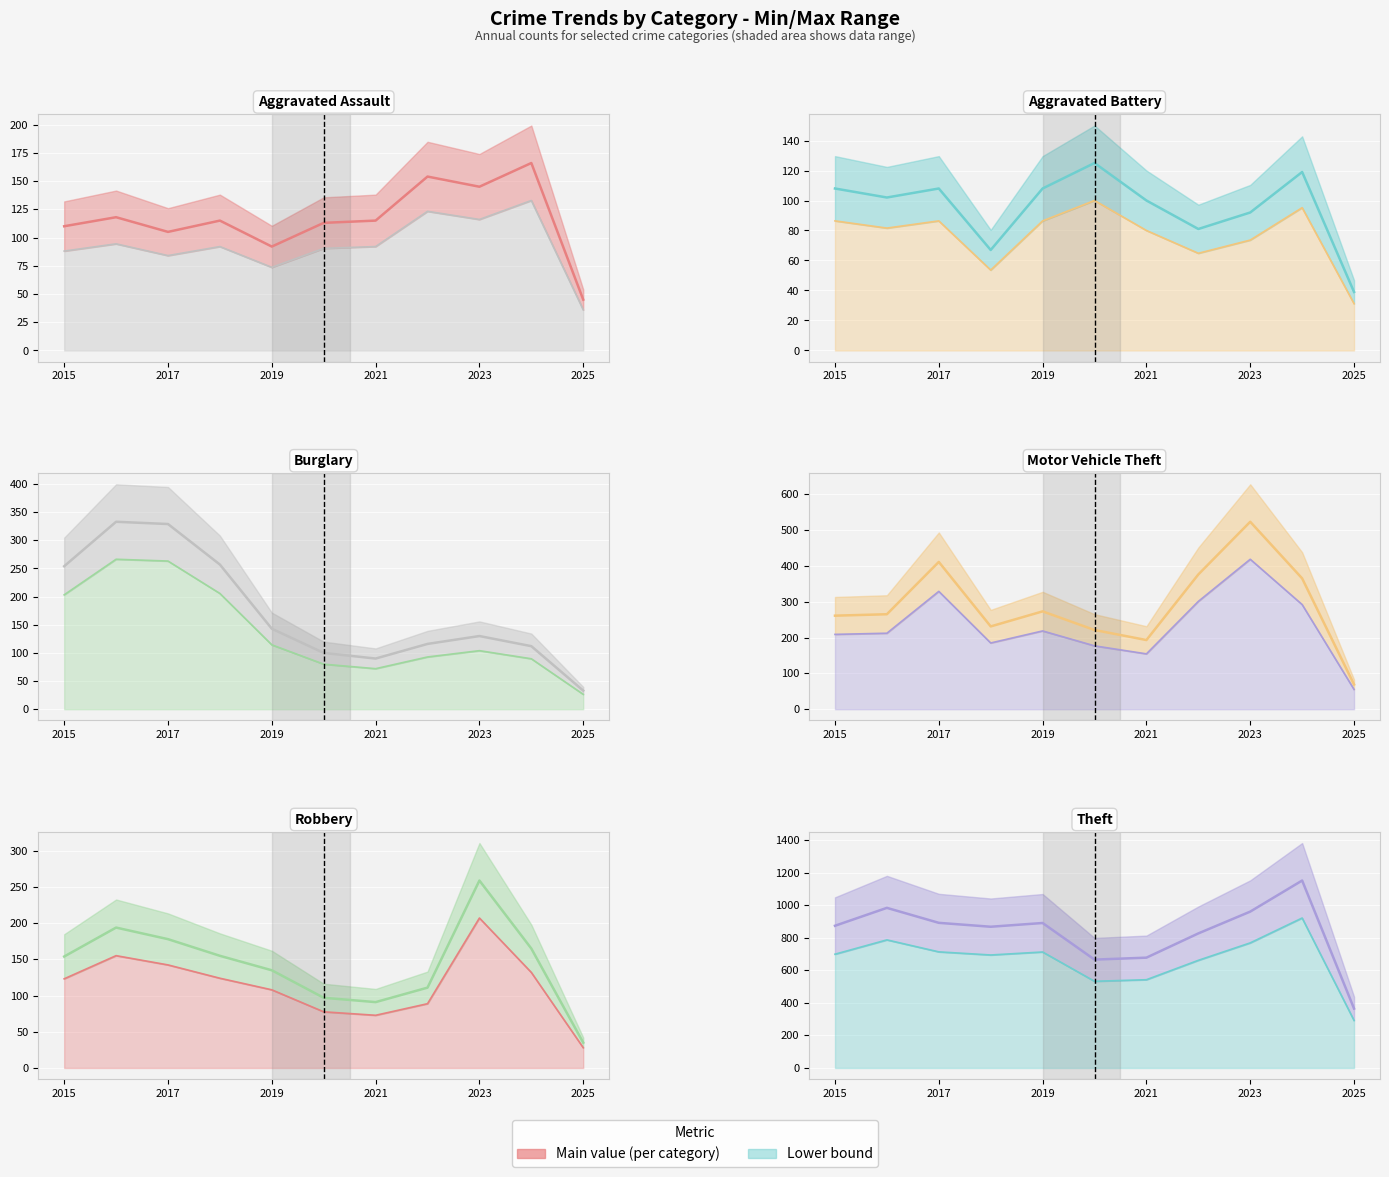

What is the sum of all Aggravated Battery values?

1049.0